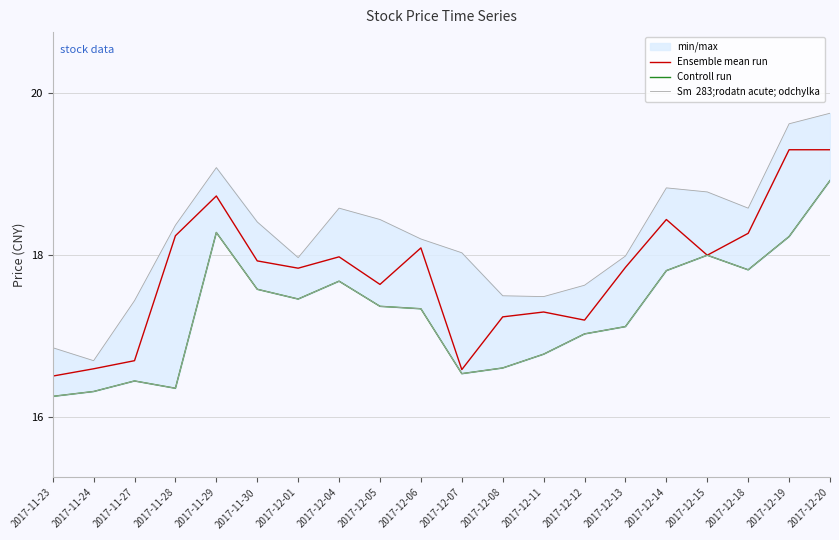

Which series has the largest range (max minus min)?

Sm  283;rodatn acute; odchylka